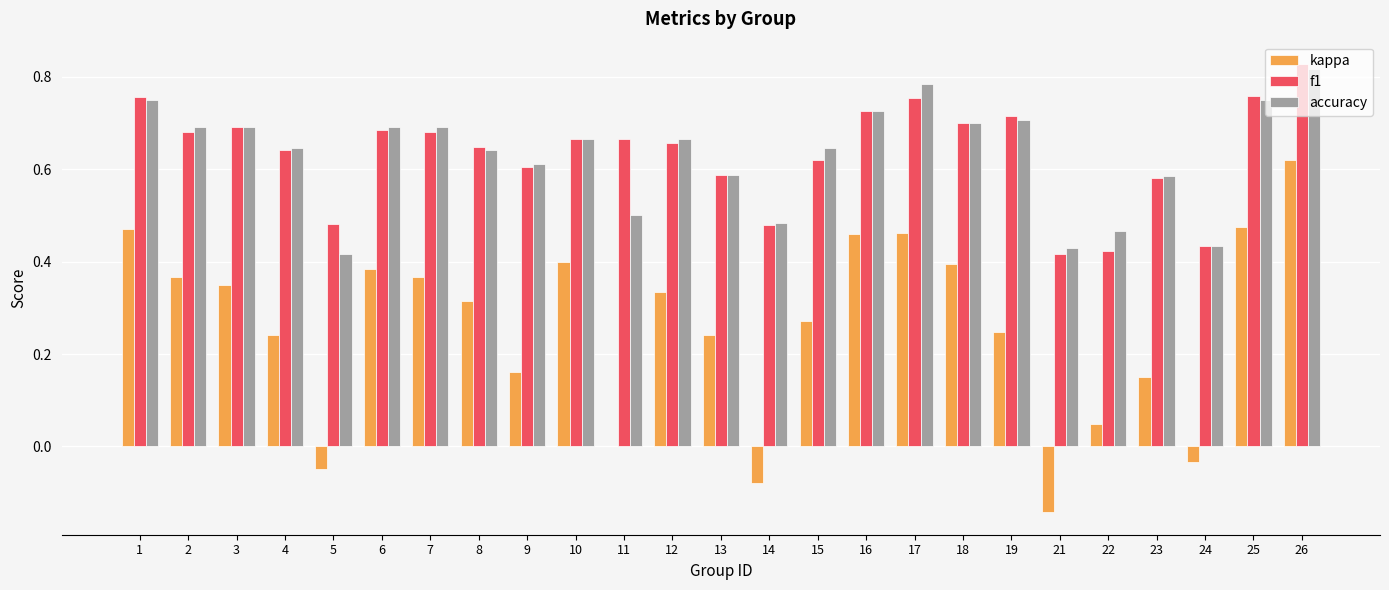

What is the sum of the f1 values at 9 and 1?

1.4